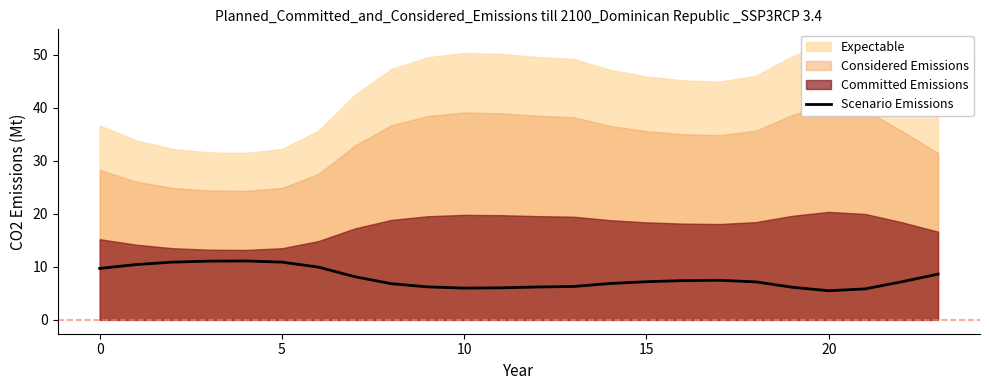

Reading left to right, extract all data points from this chart.

9.7	10.4	10.9	11.1	11.1	10.9	10.0	8.1	6.8	6.2	6.0	6.0	6.2	6.3	6.9	7.2	7.4	7.5	7.2	6.2	5.5	5.9	7.2	8.6